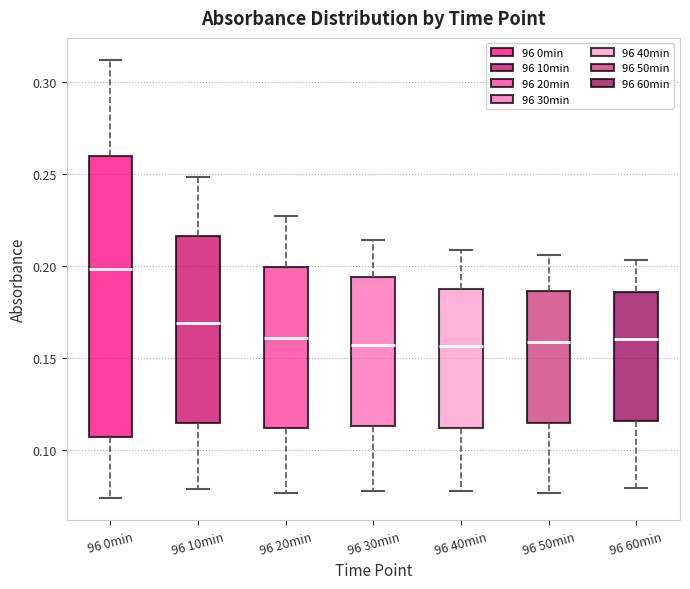

Reading left to right, transcribe this box plot: for each box, give where its median line is, the range the box spans, and where its two whiskers end, as read against the y-axis. The values are not printed on the chart, so give them approximately, as read against the axis.

96 0min: median 0.200, box 0.105 to 0.260, whiskers 0.075 to 0.310
96 10min: median 0.170, box 0.115 to 0.215, whiskers 0.080 to 0.250
96 20min: median 0.160, box 0.110 to 0.200, whiskers 0.075 to 0.225
96 30min: median 0.155, box 0.115 to 0.195, whiskers 0.080 to 0.215
96 40min: median 0.155, box 0.110 to 0.190, whiskers 0.080 to 0.210
96 50min: median 0.160, box 0.115 to 0.185, whiskers 0.075 to 0.205
96 60min: median 0.160, box 0.115 to 0.185, whiskers 0.080 to 0.205